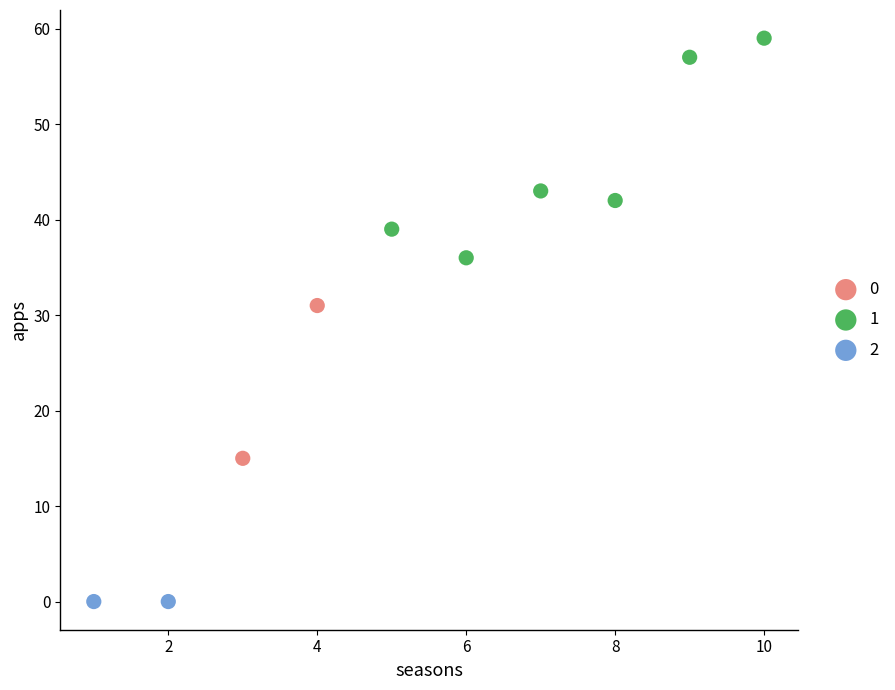

Which series contains the highest Y value?

1